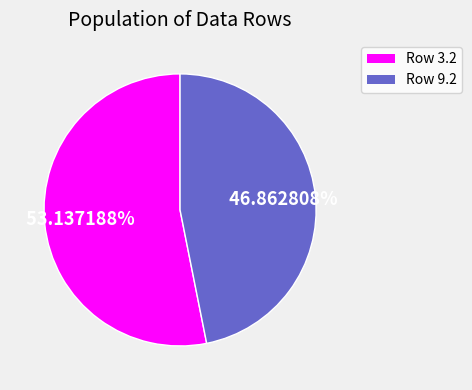

Is there a majority slice in this chart?

Yes